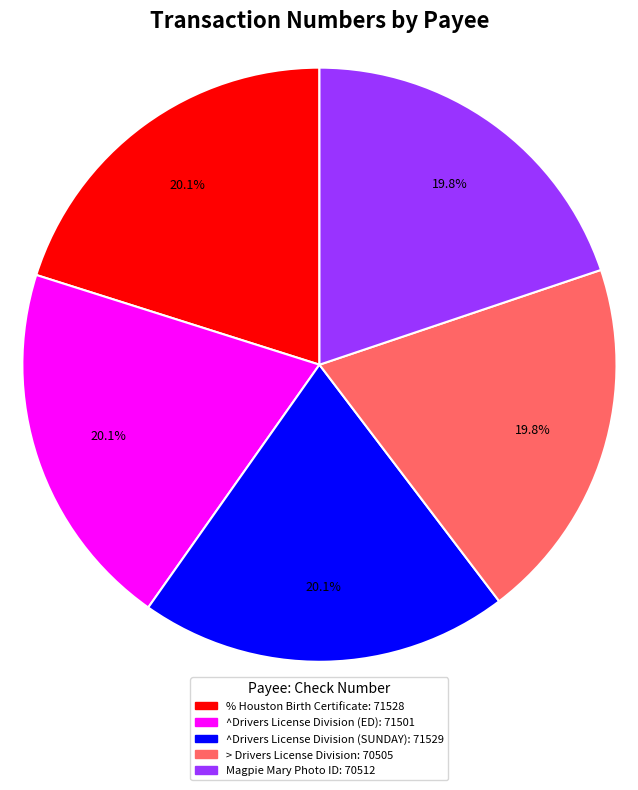

What percentage is the > Drivers License Division slice, to the nearest percent?

20%